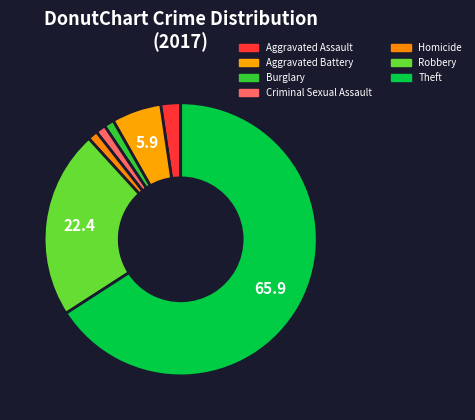

Which category accounts for the majority?

Theft